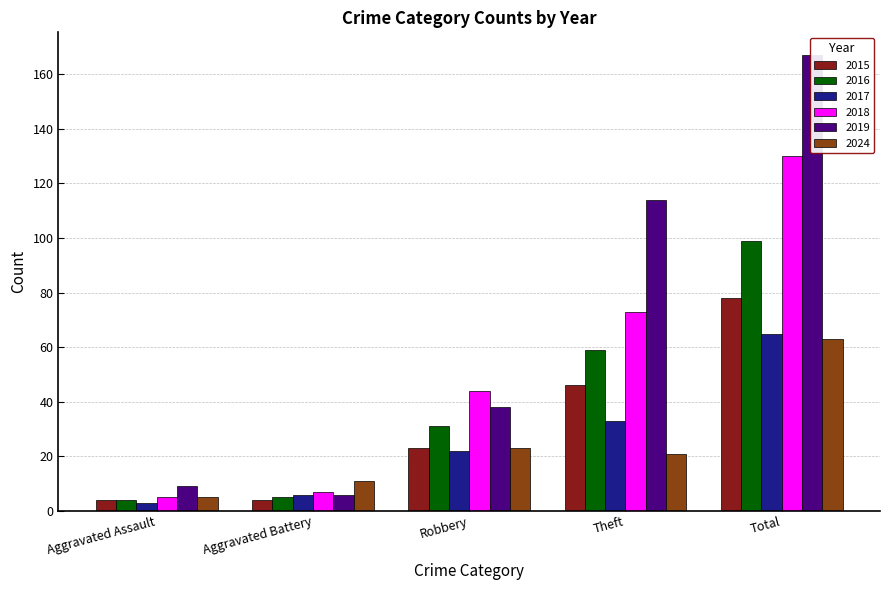

At which label is 2018 closest to 67?

Theft